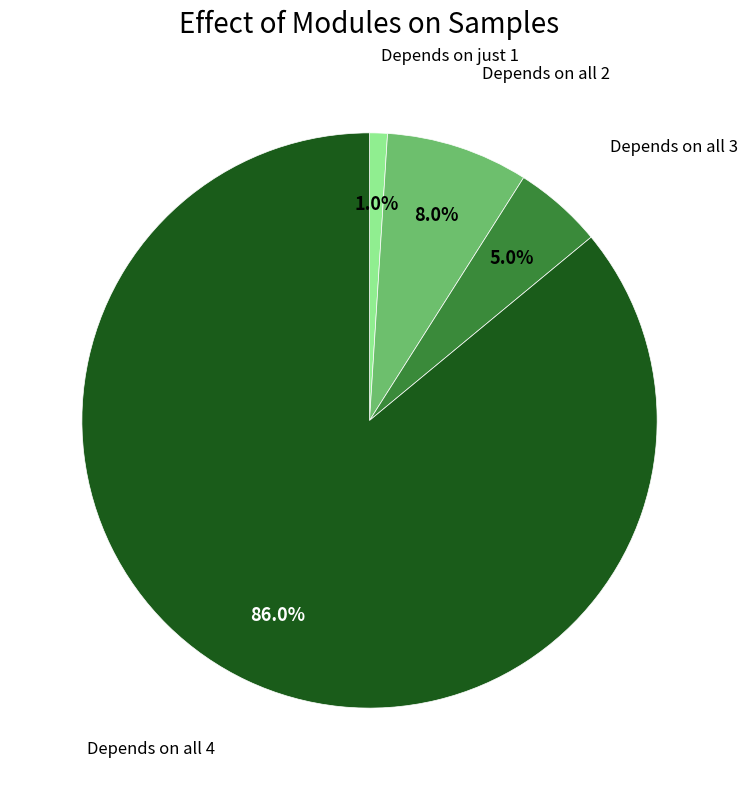

Is there a majority slice in this chart?

Yes